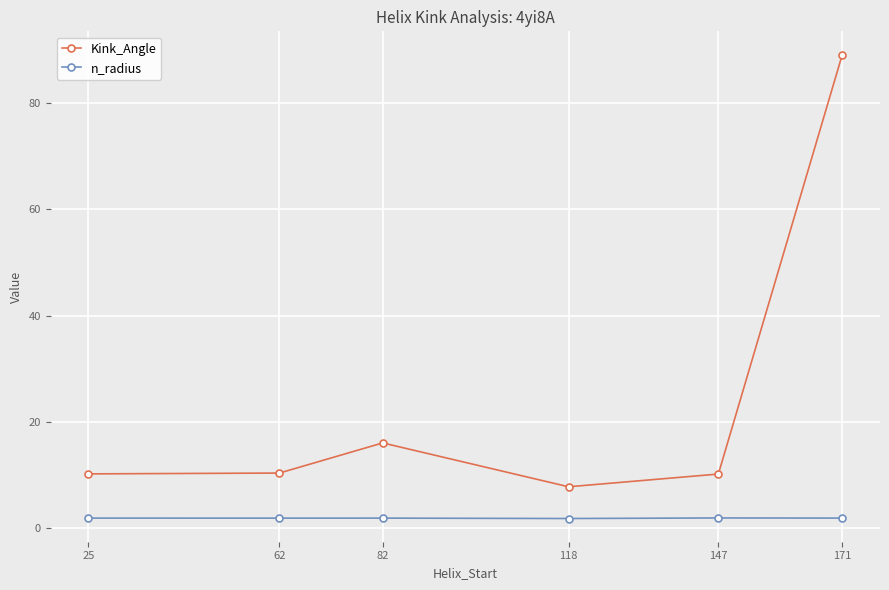

What are all the series names shown in the legend?

Kink_Angle, n_radius